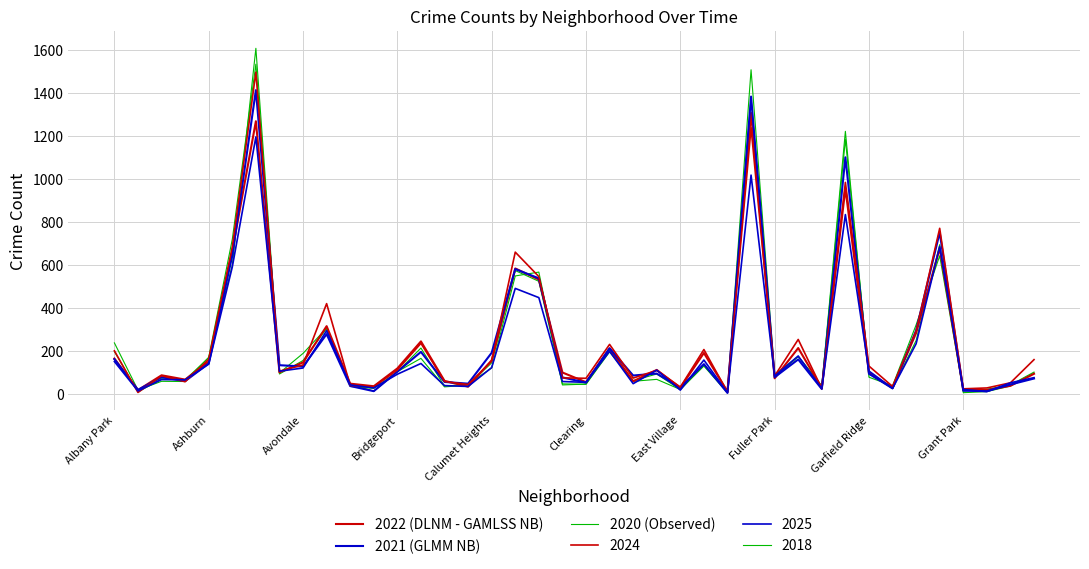

Is this an area chart (filled region under the line)?

No